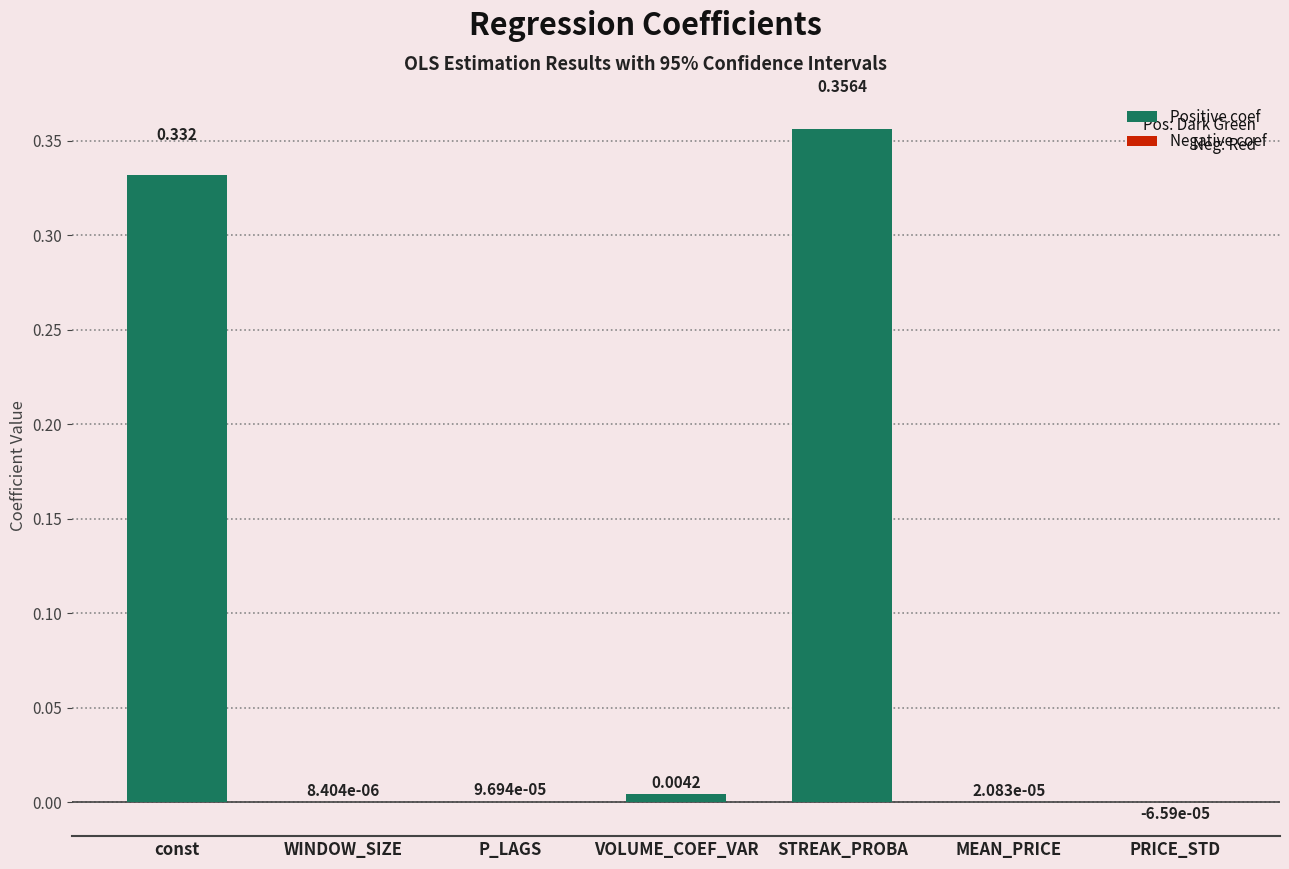

Which label corresponds to the largest value in the chart?

STREAK_PROBA